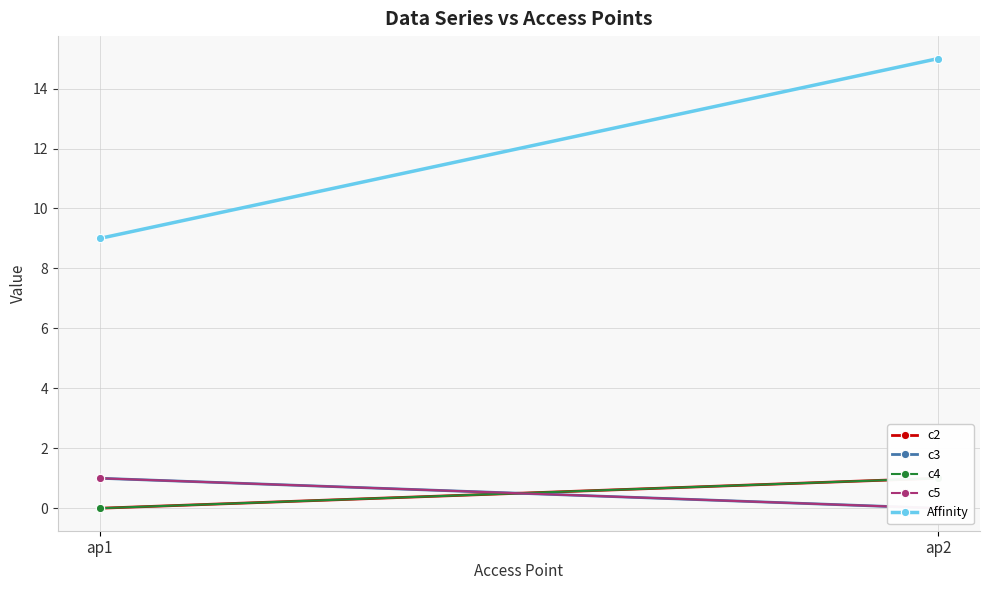

How many distinct data groups are displayed?

5